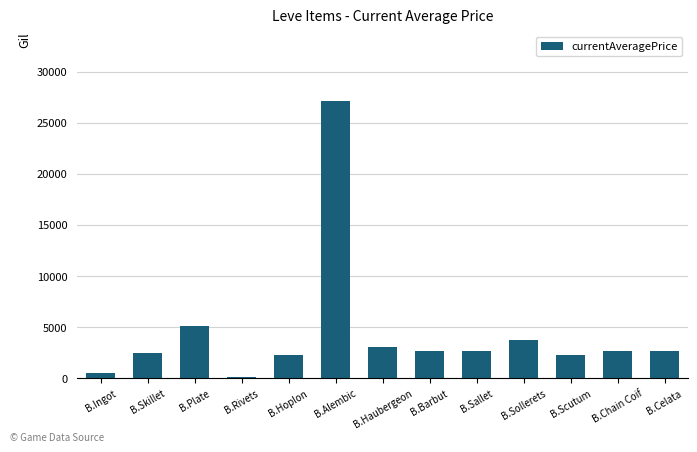

What is the approximate value at B.Sollerets?

3767.0